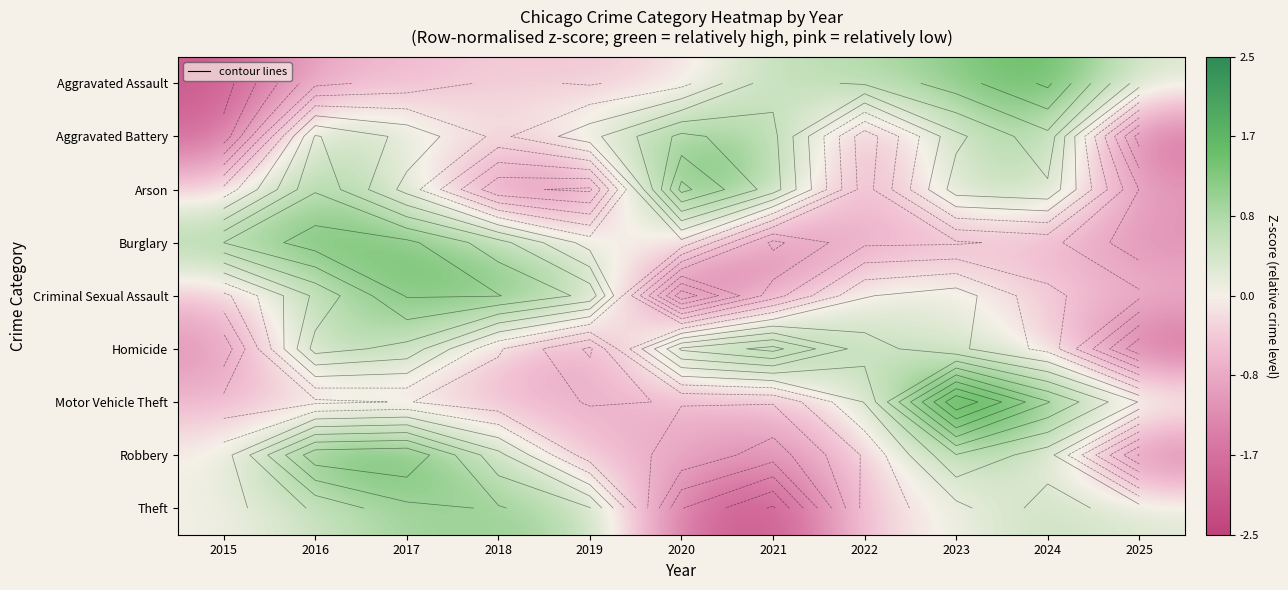

At how many categories does at least one series exceed 1?

8